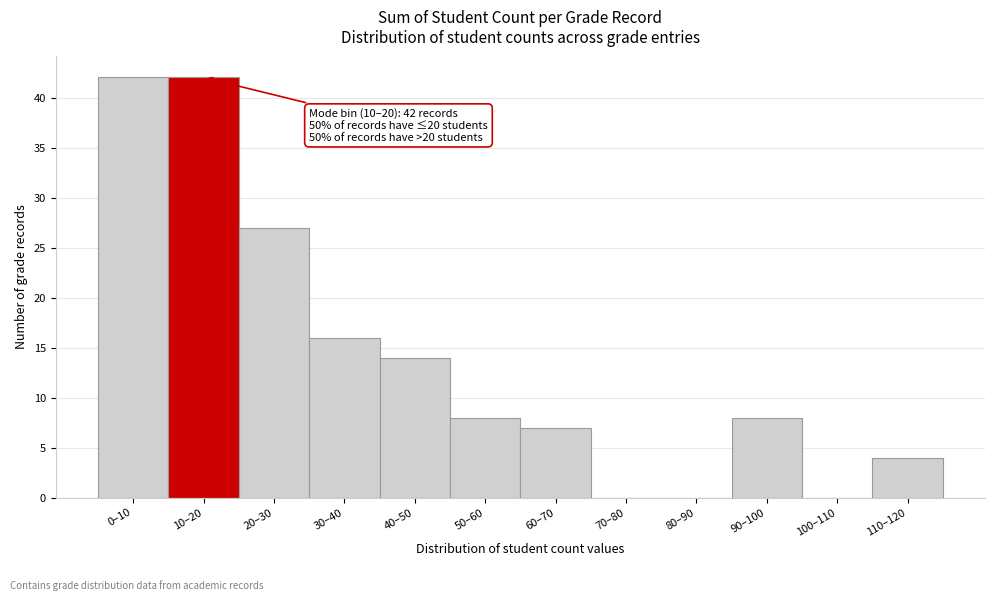

Reading left to right, transcribe all the data shown in this chart.

0–10=42	10–20=42	20–30=27	30–40=16	40–50=14	50–60=8	60–70=7	70–80=0	80–90=0	90–100=8	100–110=0	110–120=4